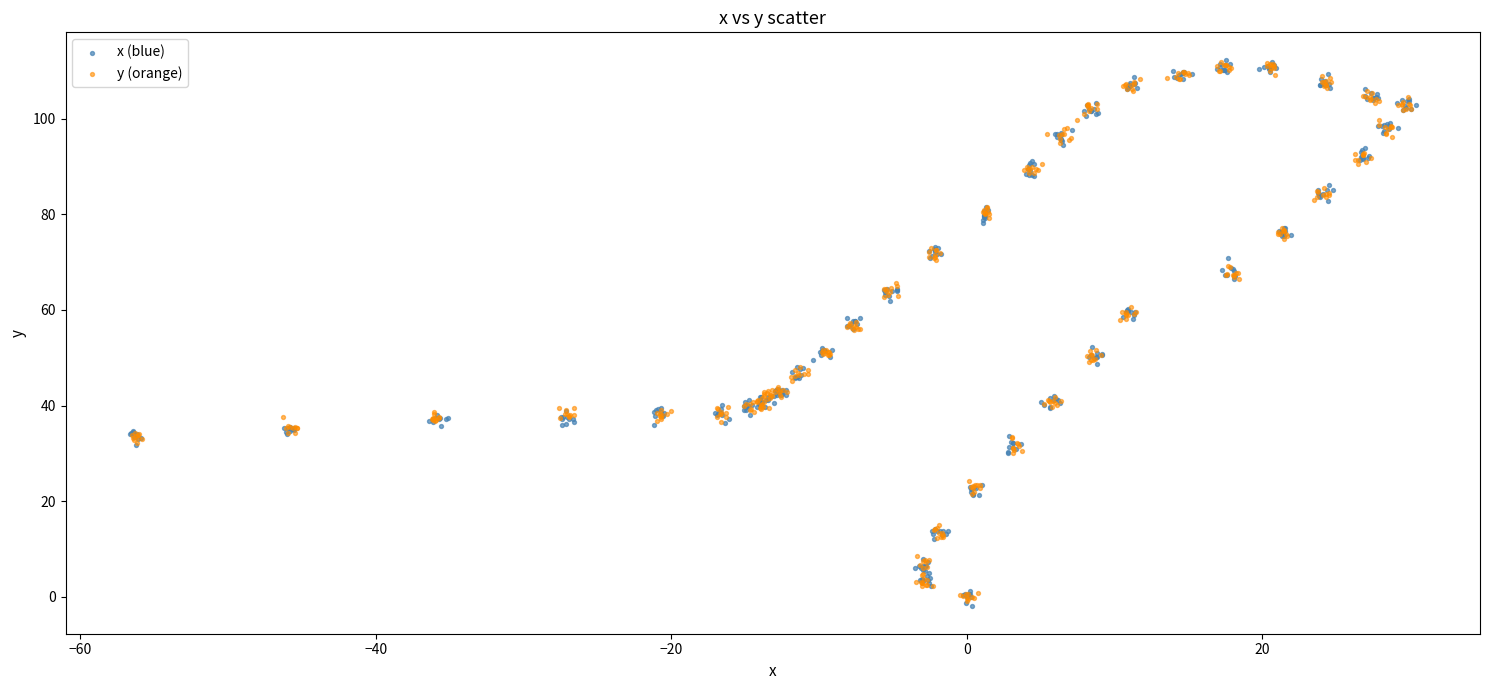

What are all the series names shown in the legend?

x (blue), y (orange)